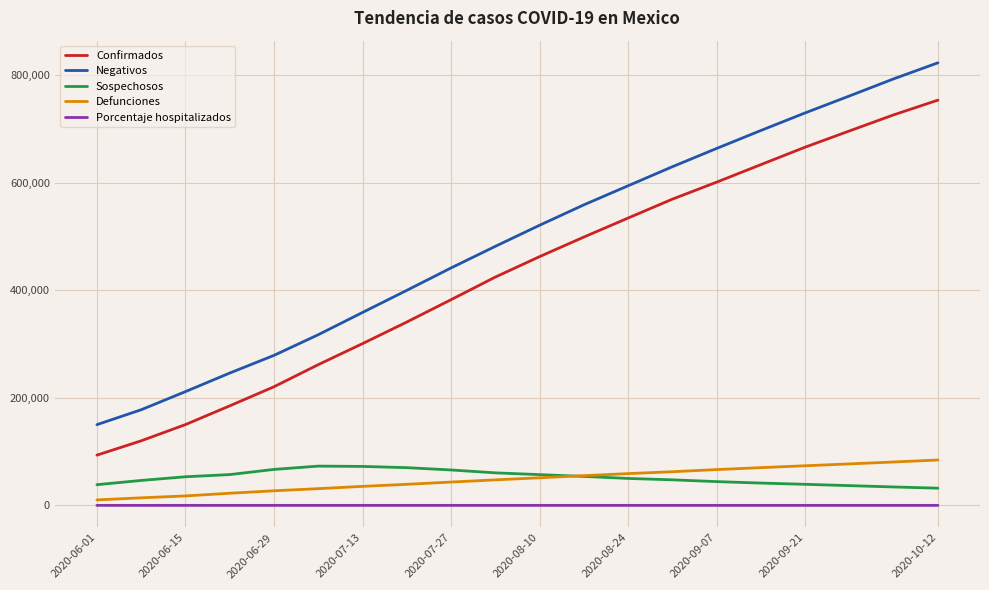

True or false: Confirmados and Defunciones cross at least once.

False